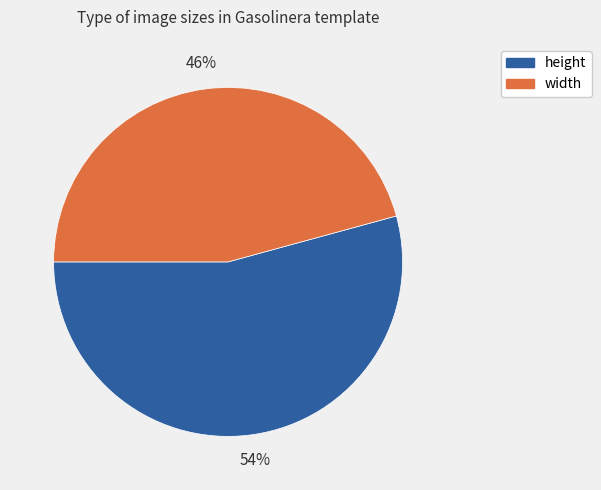

Is there a majority slice in this chart?

Yes